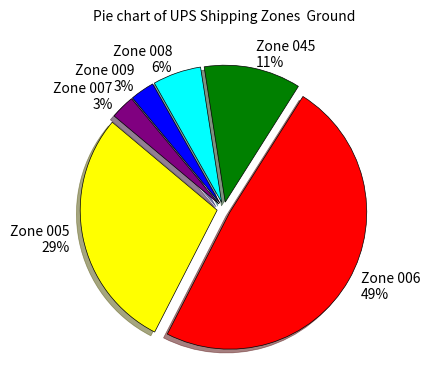

How many segments does this pie chart have?

6